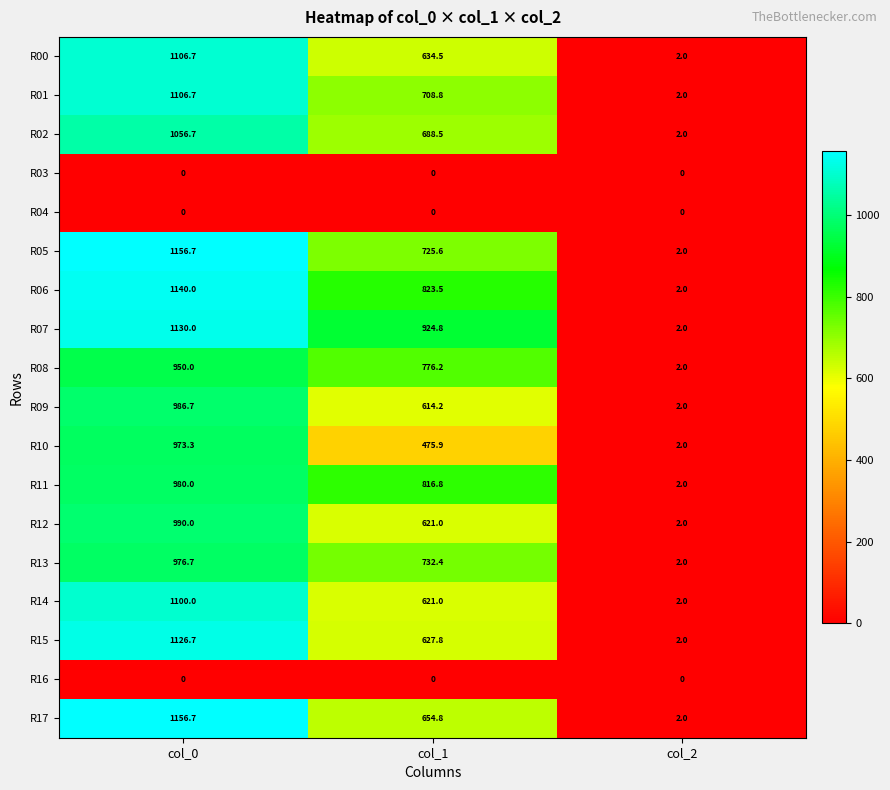

What is the difference between the R11 values at col_1 and col_0?

163.2